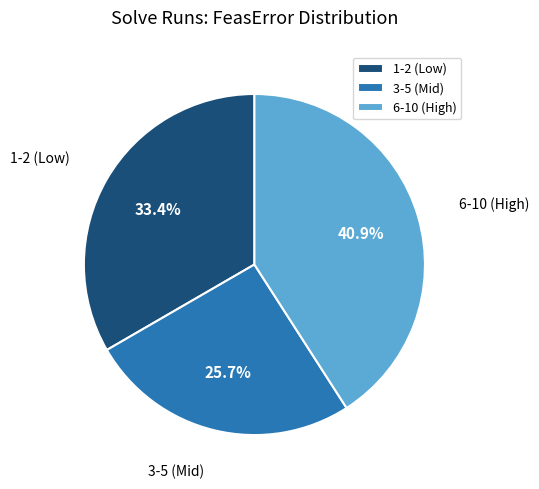

Is there any slice that represents more than half of the pie?

No